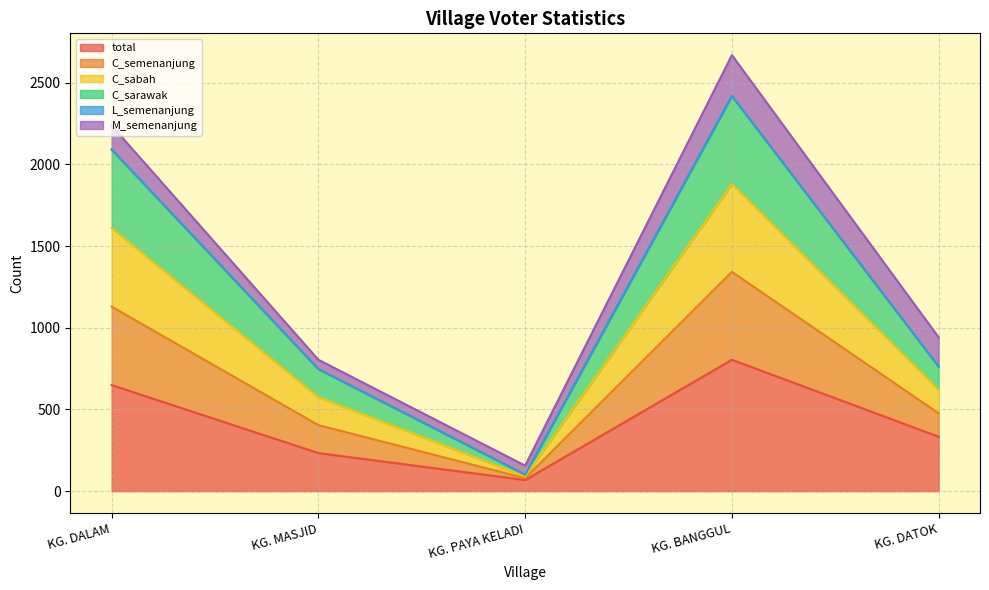

What is the label of the 5th point from the left?

KG. DATOK